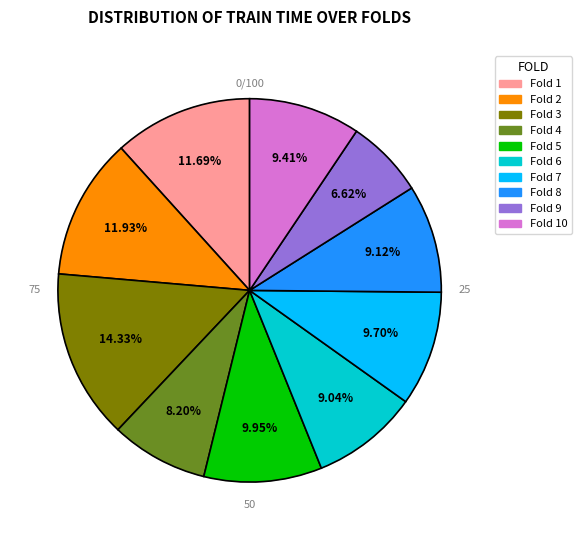

What percentage do 10 and 2 together represent?

21.3%